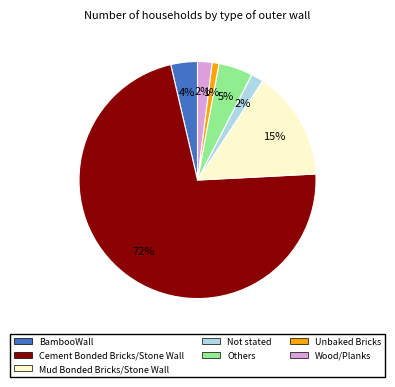

What is the ratio of the value at Not stated to the value at Others?

0.4